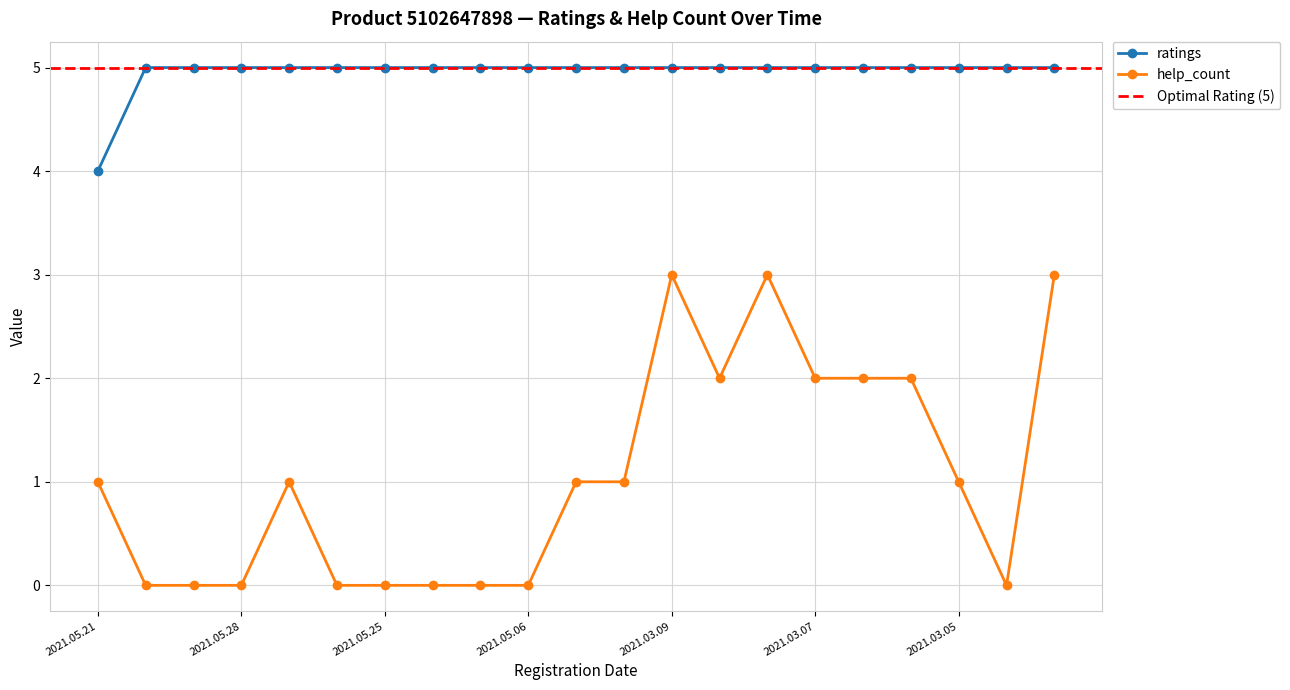

What is the greatest value displayed?

5